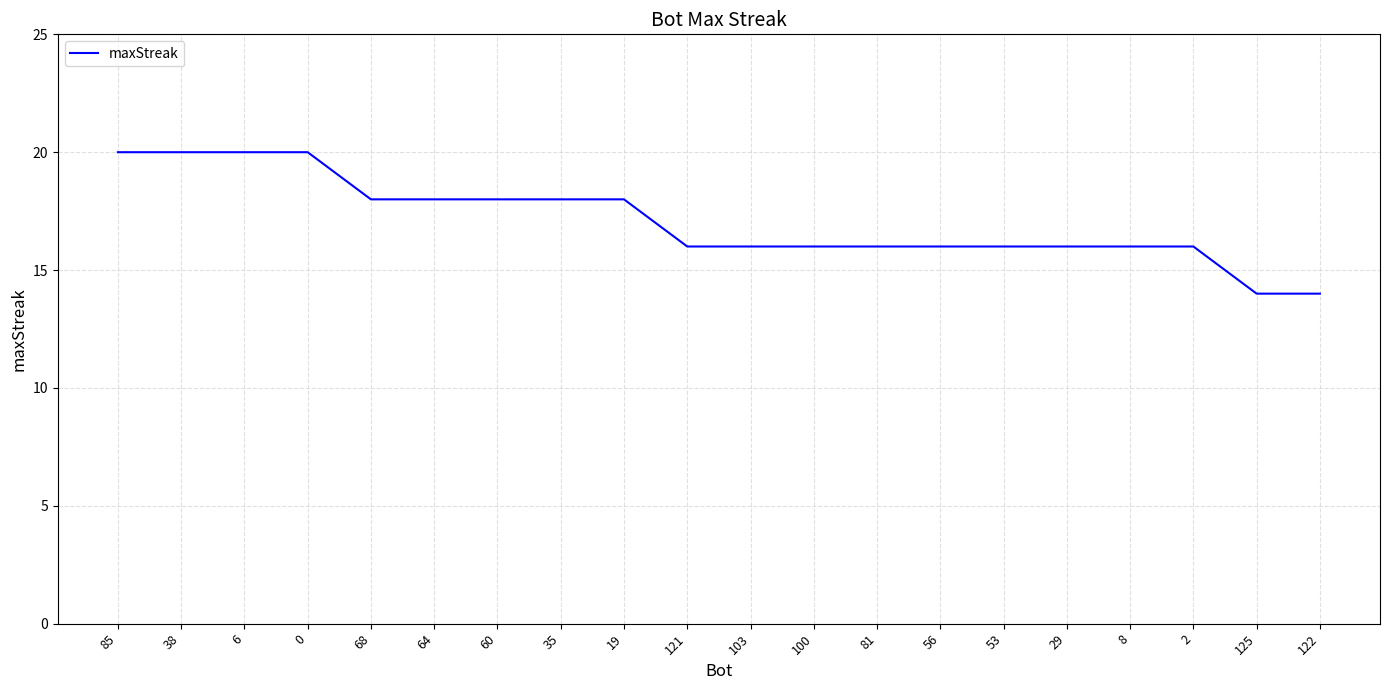

What is the greatest value displayed?

20